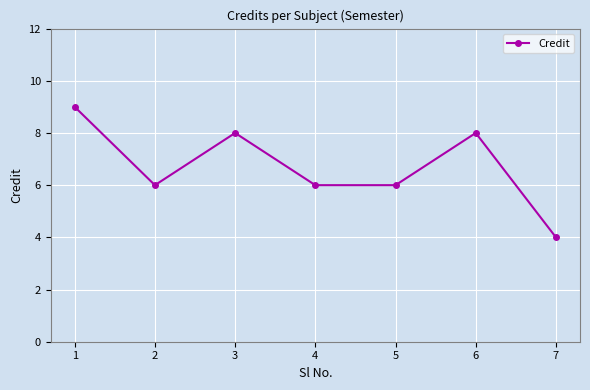

Reading right to left, extract all data points from this chart.

4	8	6	6	8	6	9